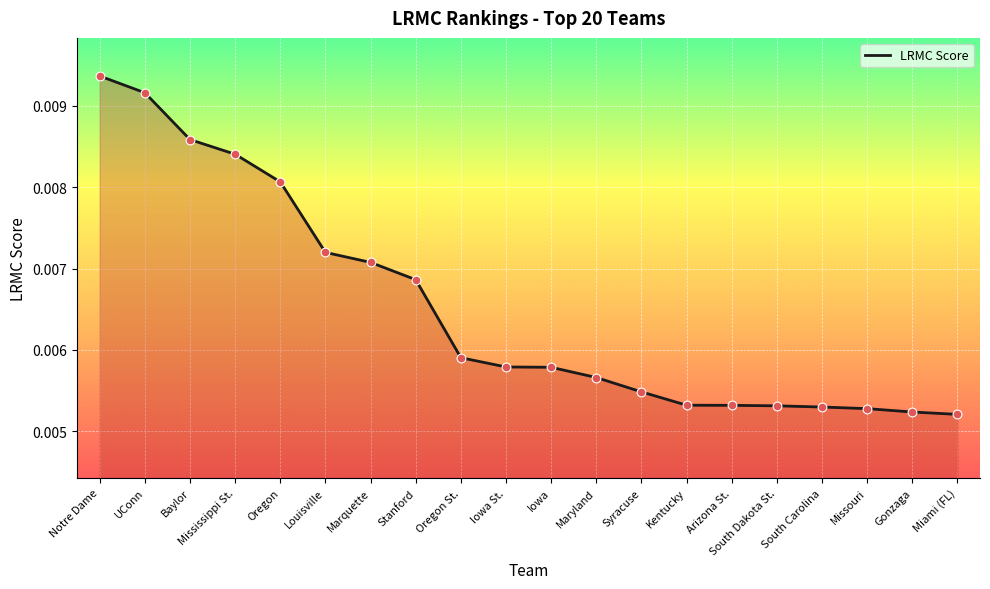

Between Iowa and Syracuse, which is larger?

Iowa